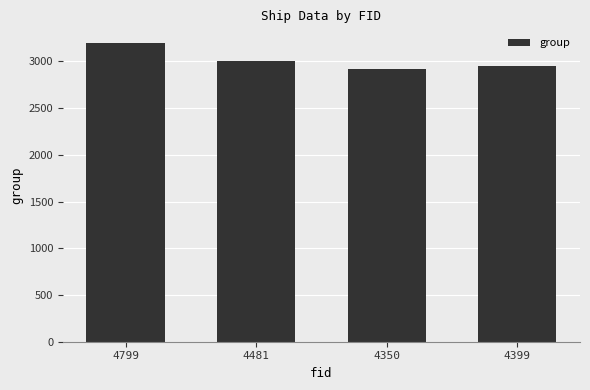

List the labels in order of value, smallest first.

4350, 4399, 4481, 4799